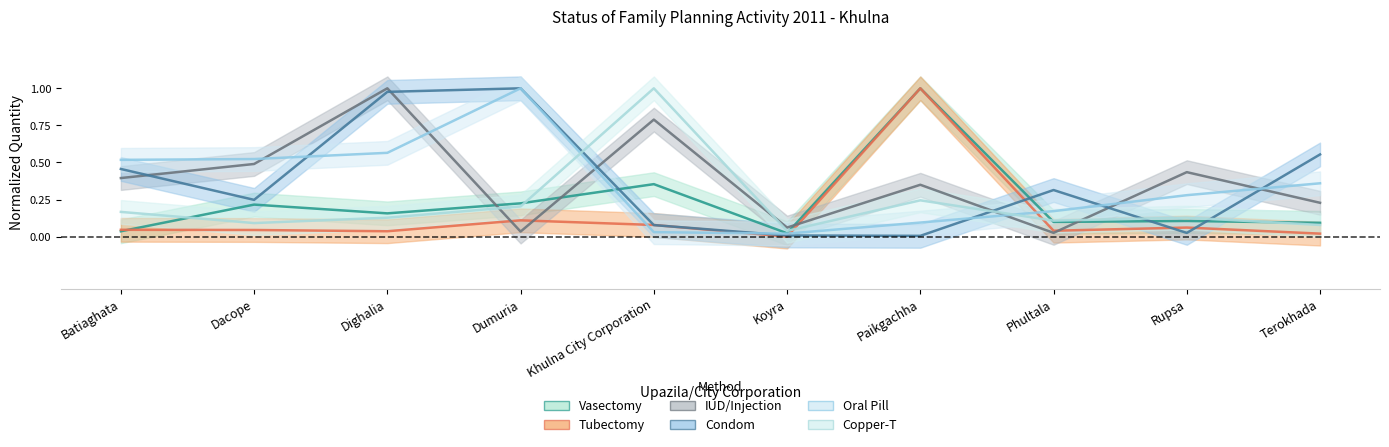

After their last crossing, which series has the higher values: Tubectomy or Condom?

Condom